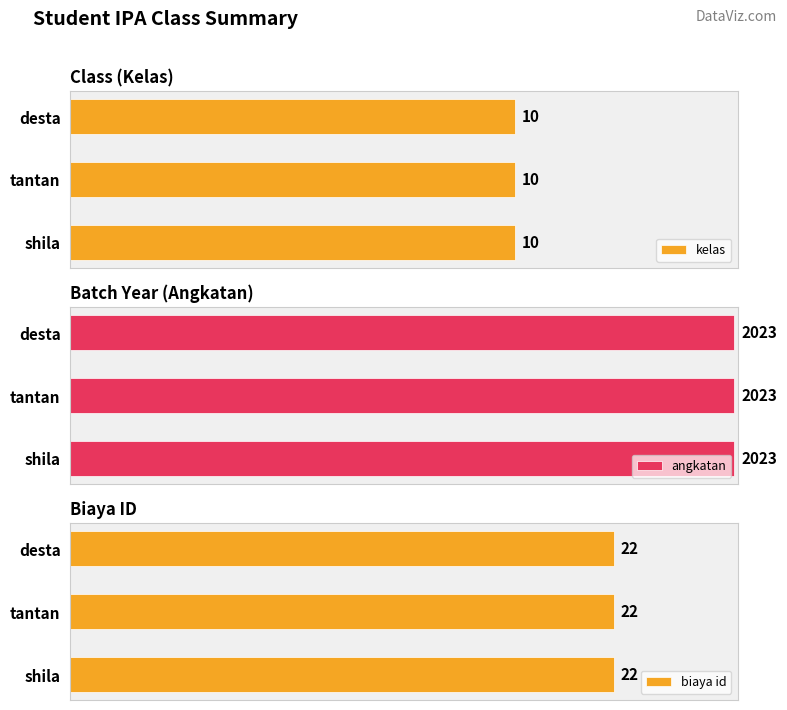

What is the total value across all series at desta?

2055